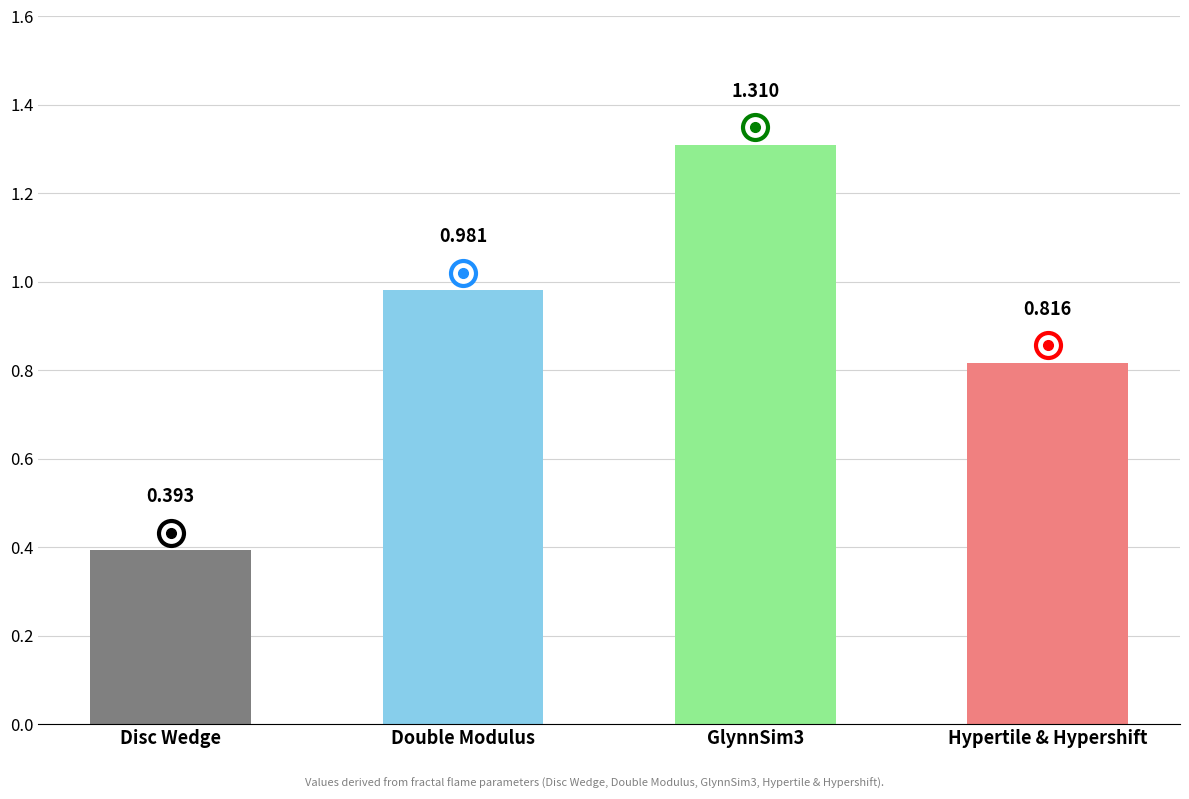

Which has a higher value, Double Modulus or Hypertile & Hypershift?

Double Modulus